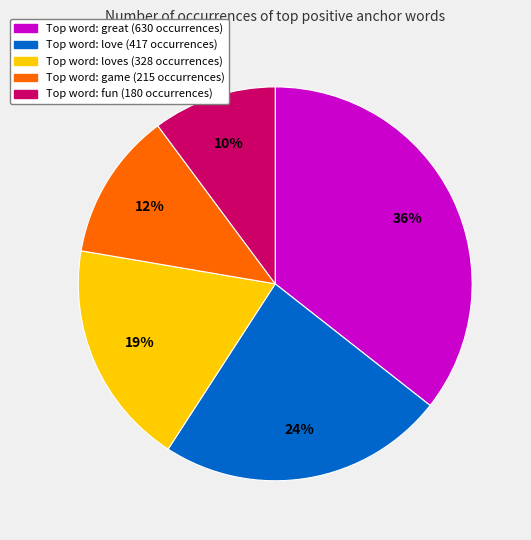

To the nearest percent, what is the average slice percentage?

20%